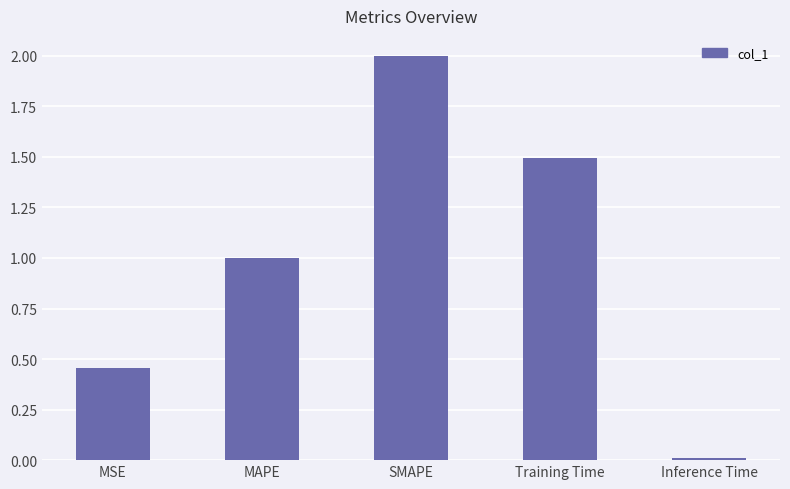

Which category has the lowest value across all series?

Inference Time